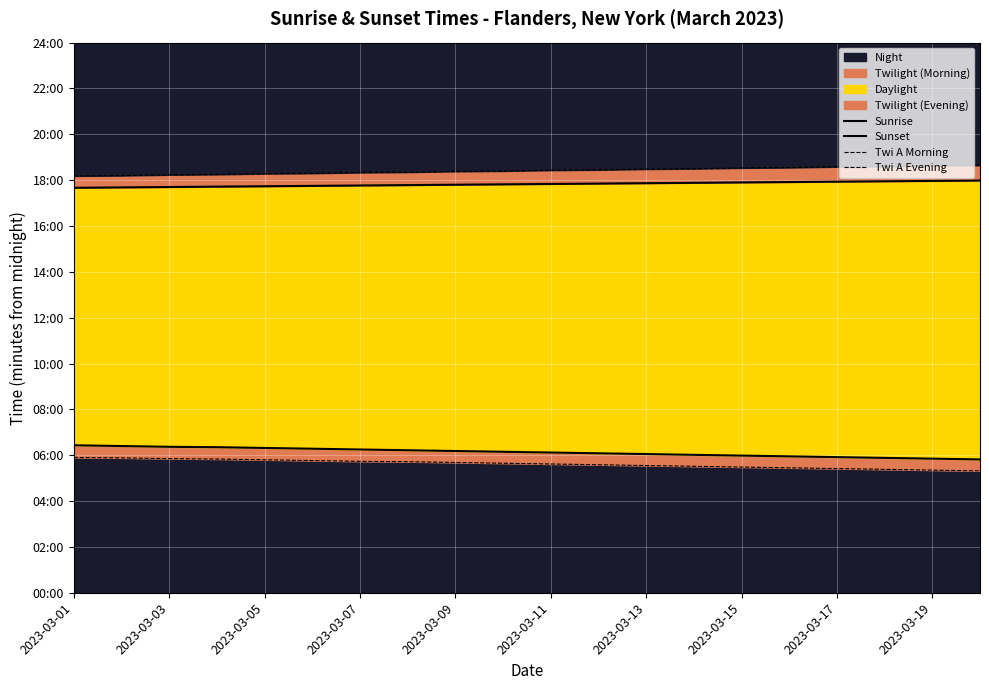

What is the highest value of the Sunrise series?

386